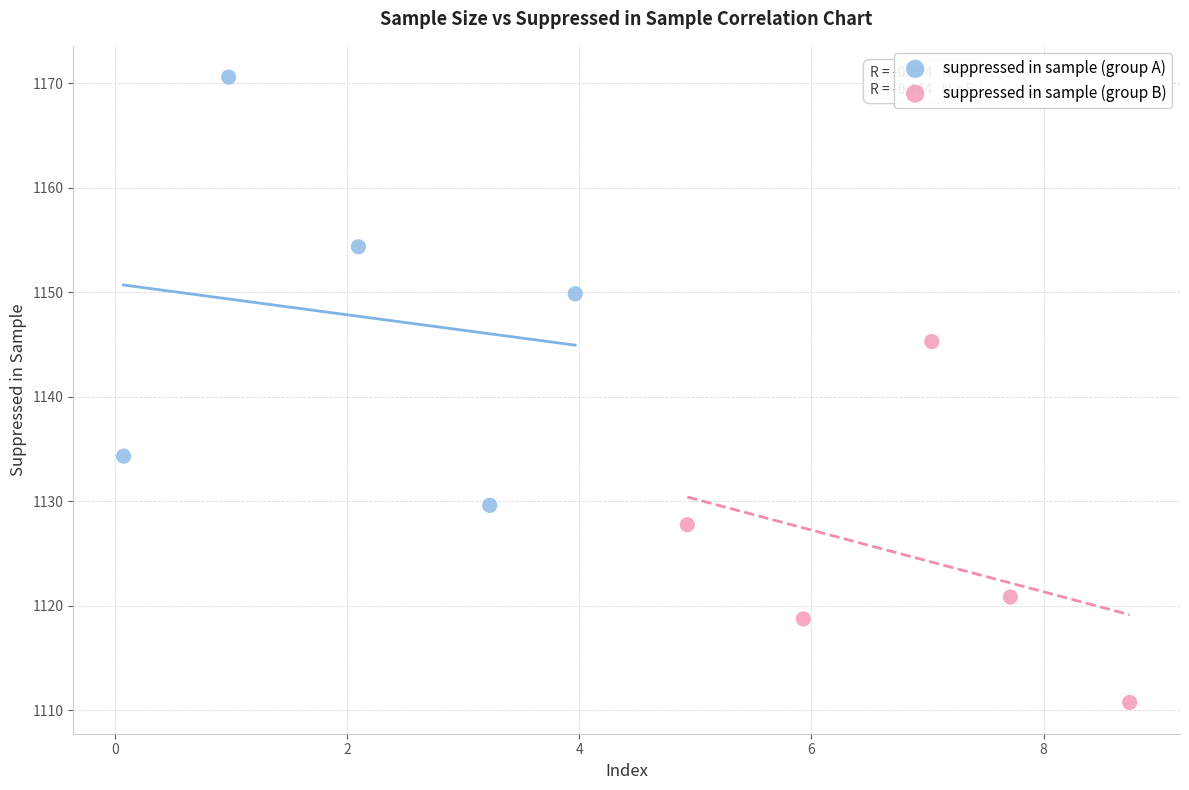

Which series reaches the minimum Y coordinate?

suppressed in sample (group B)